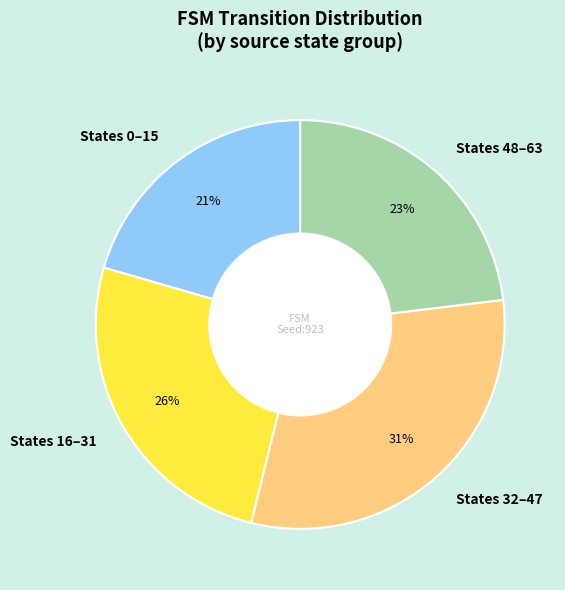

What percentage is the States 0–15 slice, to the nearest percent?

21%